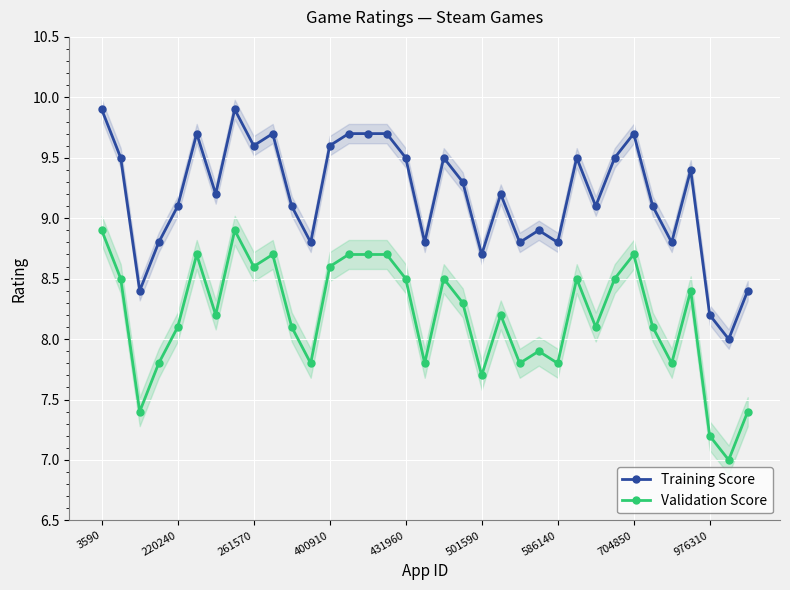

Rank the series by their average value, from lowest to highest.

Validation Score, Training Score